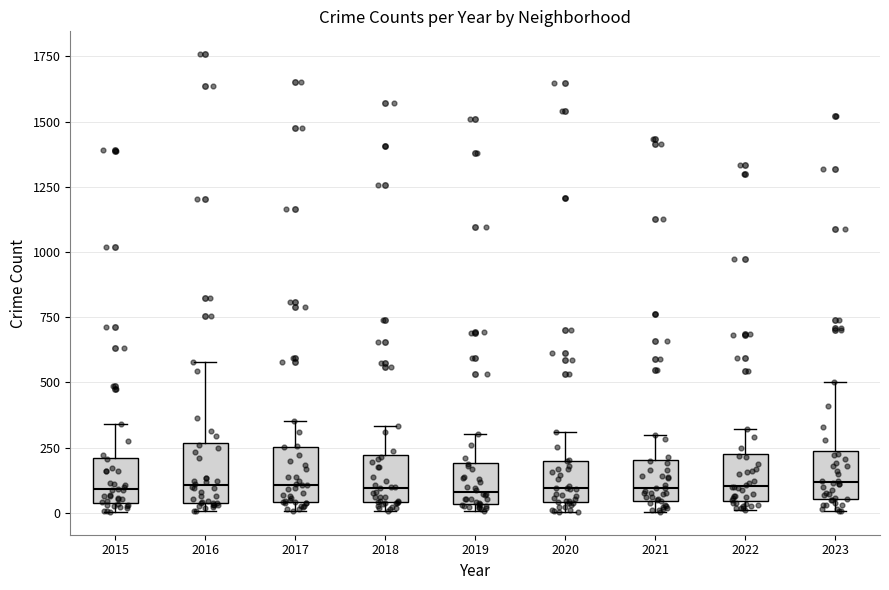

Where is the lower edge of the box at x = 2023 on the y-axis? The values are not printed on the chart, so give them approximately, as read against the axis.

50